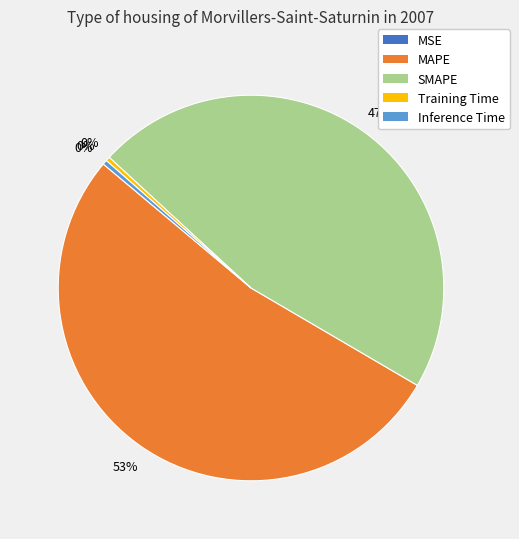

To the nearest percent, what is the difference between the largest and smallest slice percentages?

53%